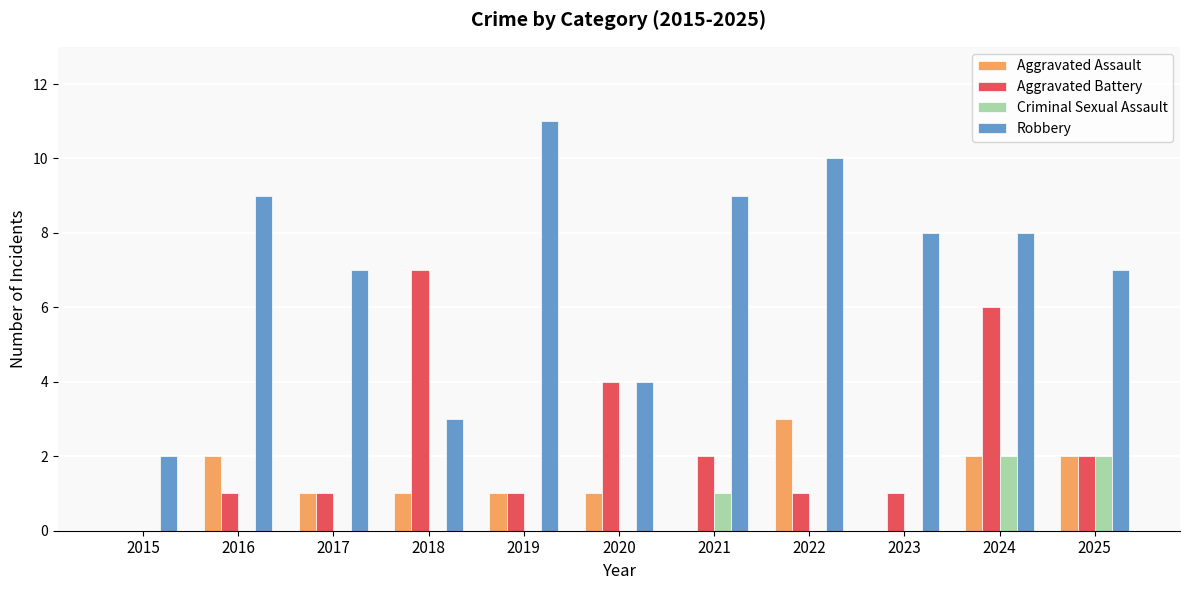

Which series has the widest spread of values?

Robbery